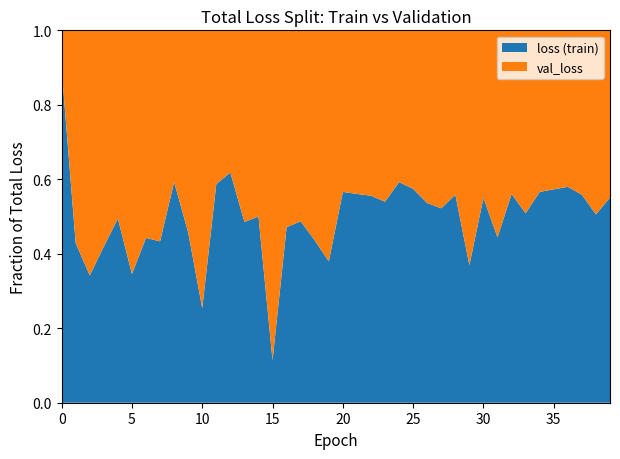

Reading left to right, extract all data points from this chart.

loss: 140.0	36.1	26.4	28.9	22.1	24.5	20.3	20.6	20.1	23.5	20.5	19.4	23.6	22.3	21.5	19.2	20.0	18.3	20.2	21.0	22.2	18.4	22.6	19.5	19.6	18.9	19.0	19.2	17.6	19.9	16.5	16.9	17.1	18.6	17.4	17.9	18.6	17.5	17.1	16.8
val_loss: 16.3	48.1	50.9	40.0	22.6	46.4	25.5	27.0	13.8	27.9	60.2	13.6	14.6	23.6	21.5	148.8	22.4	19.2	26.1	34.3	17.0	14.4	18.1	16.6	13.5	14.0	16.5	17.6	13.9	34.0	13.5	21.1	13.4	18.0	13.4	13.4	13.5	13.8	16.7	13.7